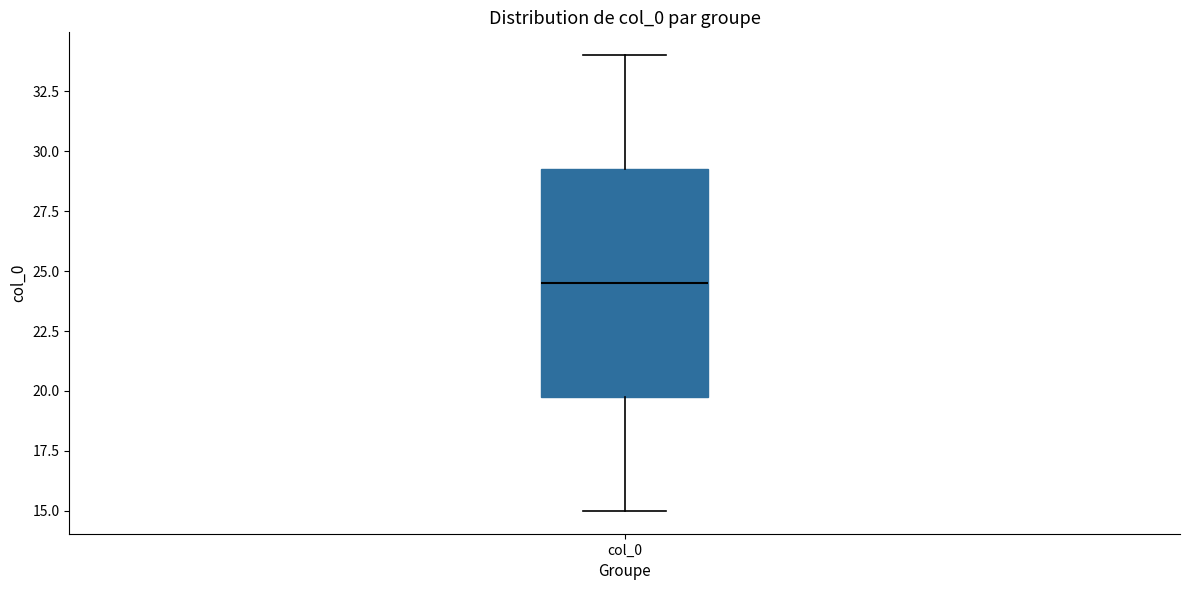

Transcribe this box plot: give where the median line is, the range the box spans, and where the two whiskers end, as read against the y-axis. The values are not printed on the chart, so give them approximately, as read against the axis.

median 24.5, box 20.0 to 29.5, whiskers 15.0 to 34.0